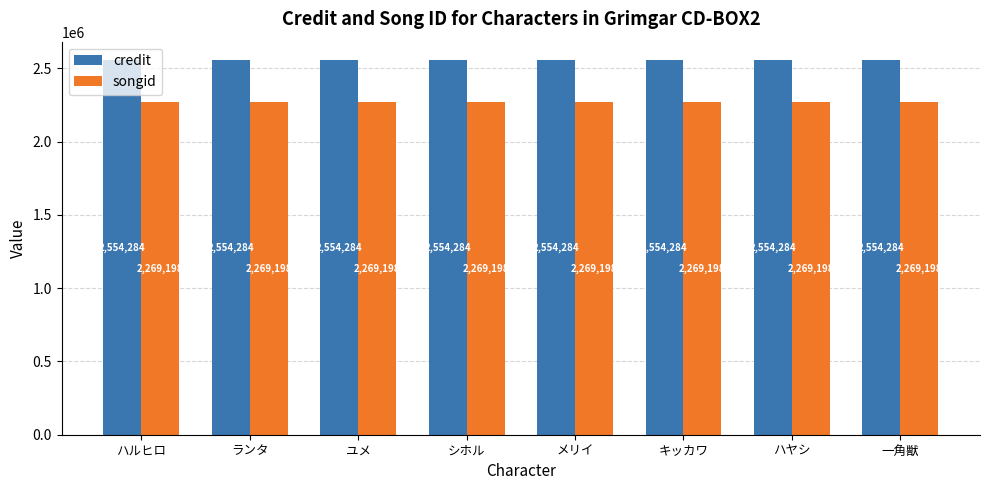

What is the lowest value of the songid series?

2269198